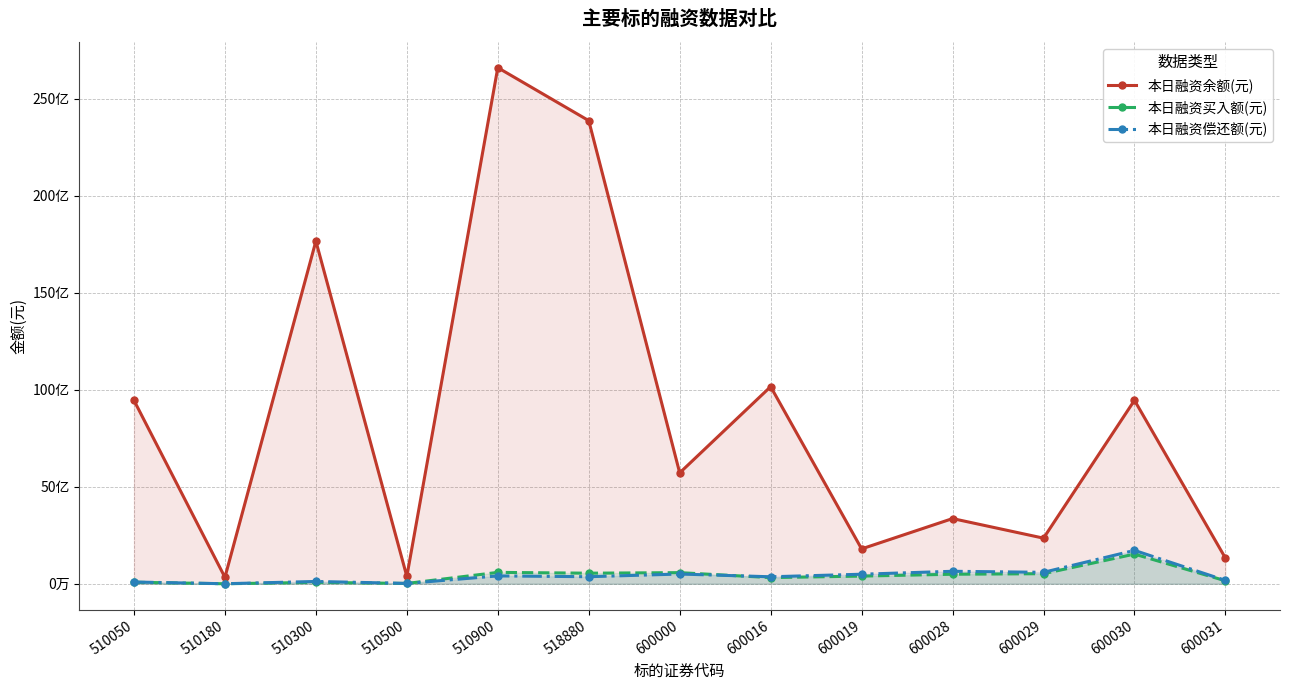

Which category has the lowest value in the 本日融资余额(元) series?

510180